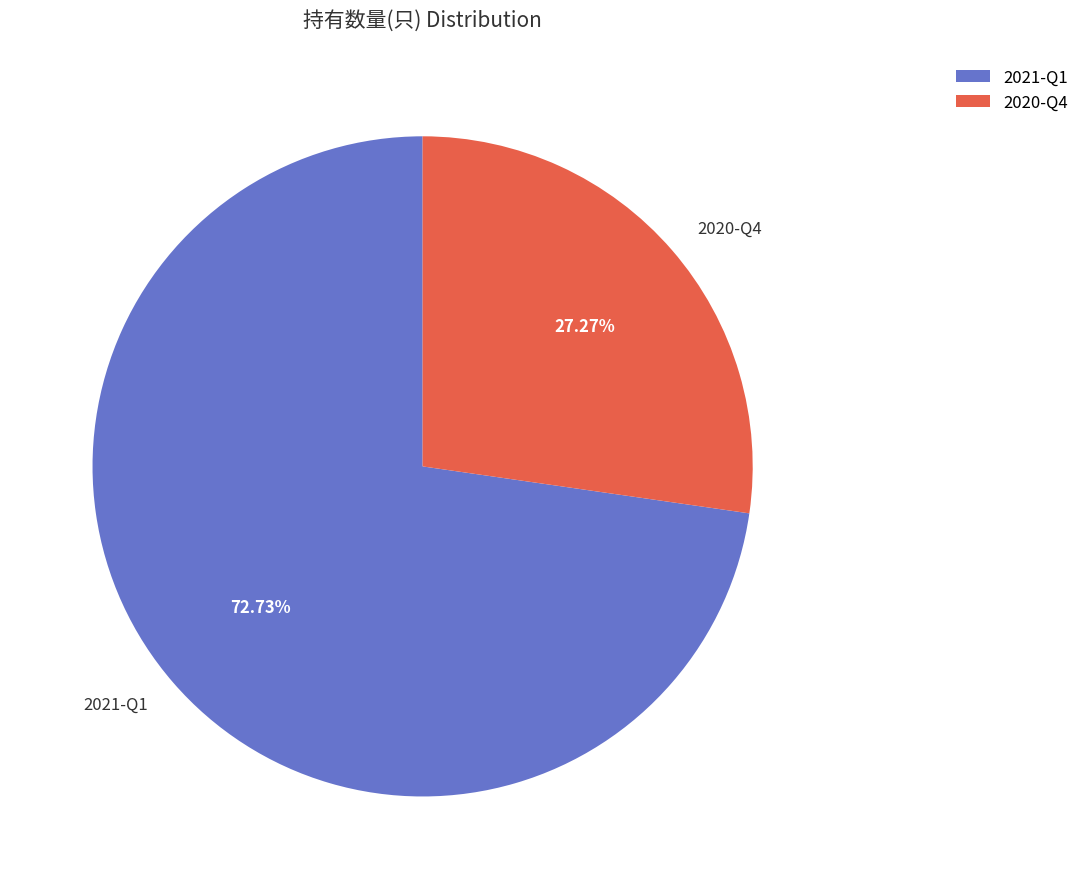

Rank the categories by value from lowest to highest.

2020-Q4, 2021-Q1